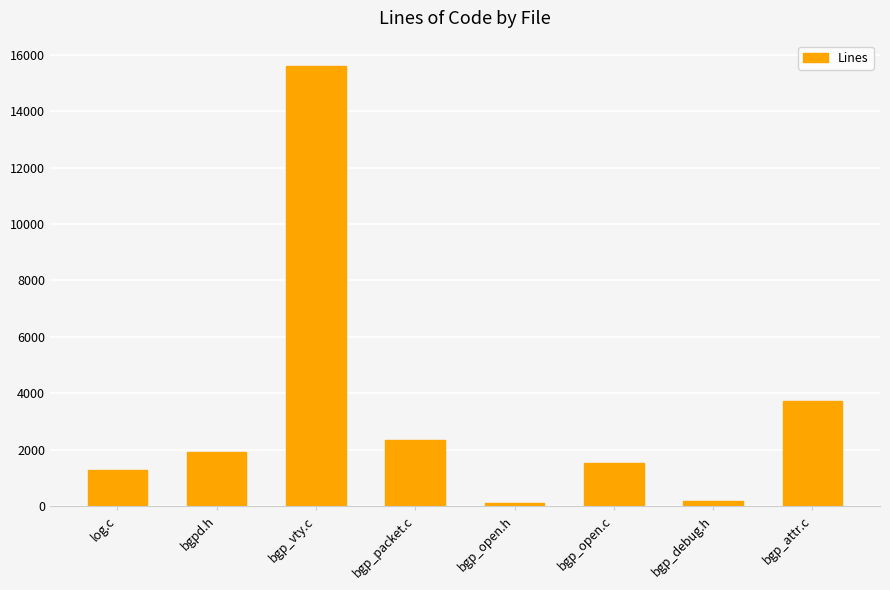

Reading left to right, transcribe all the data shown in this chart.

1285	1919	15593	2333	93	1538	178	3723